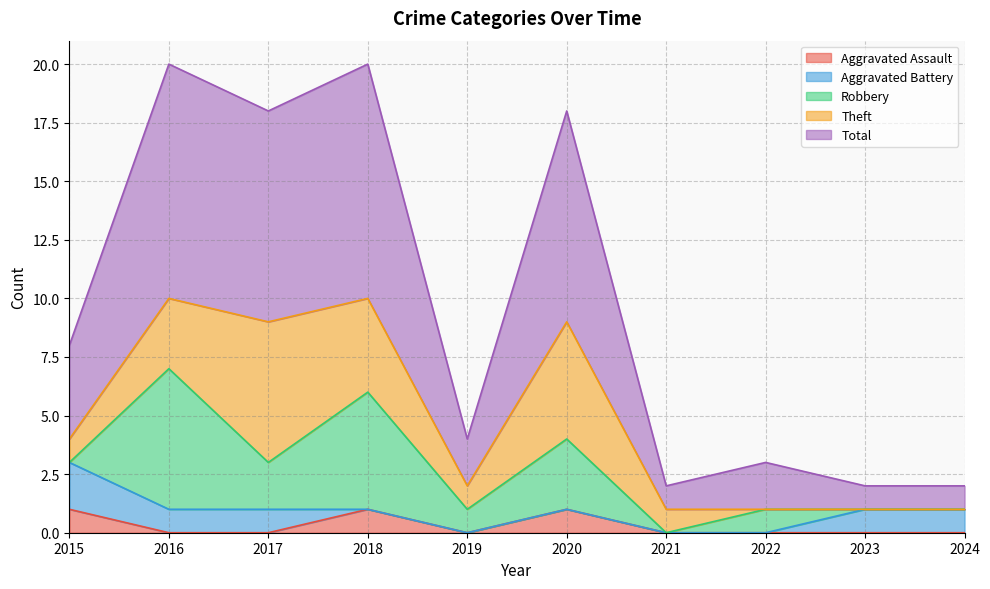

How many interior local peaks does the Aggravated Assault series have?

2